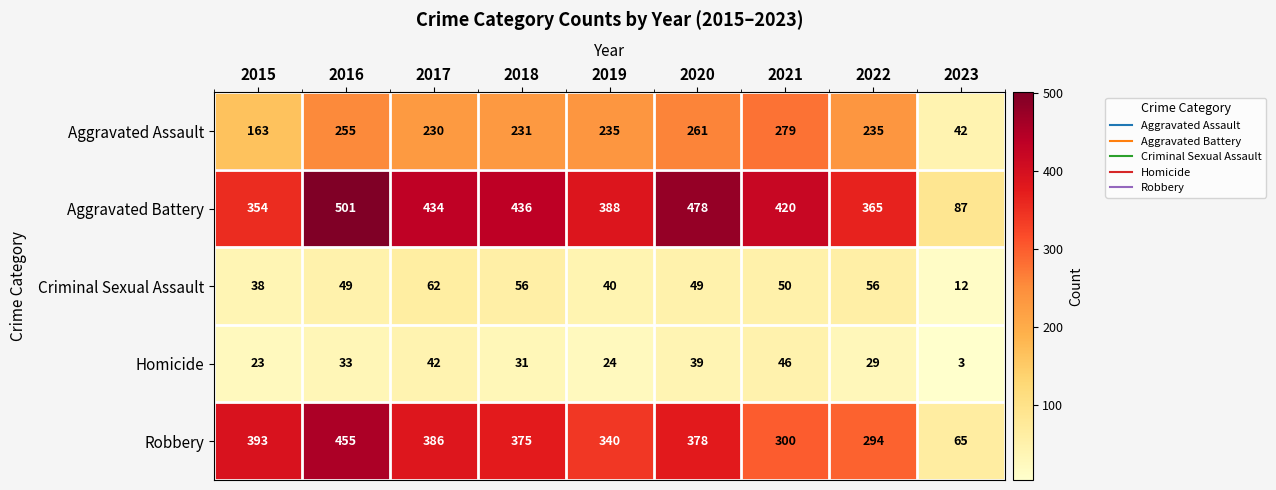

What is the difference between the second highest and second lowest values in the Criminal Sexual Assault series?

18